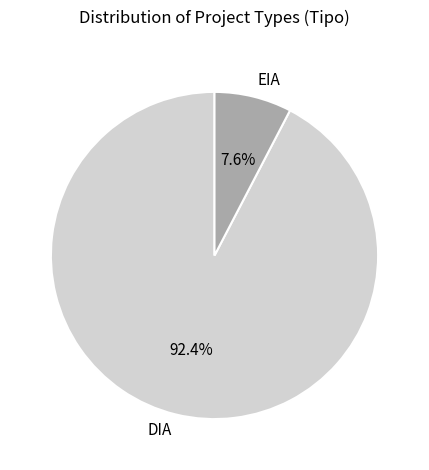

What is the smallest slice in the pie chart?

EIA